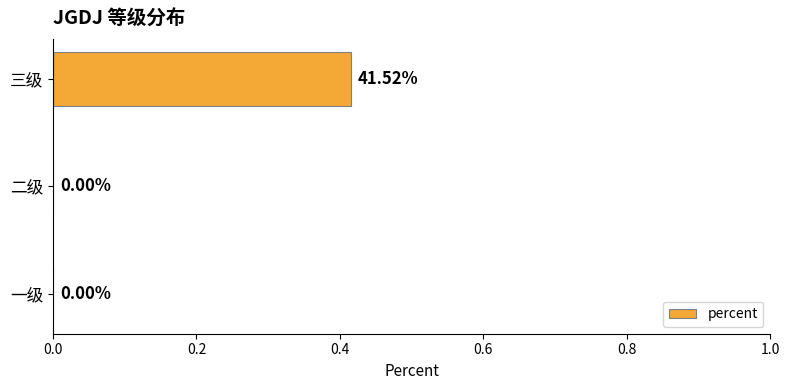

Between 一级 and 三级, which is larger?

三级